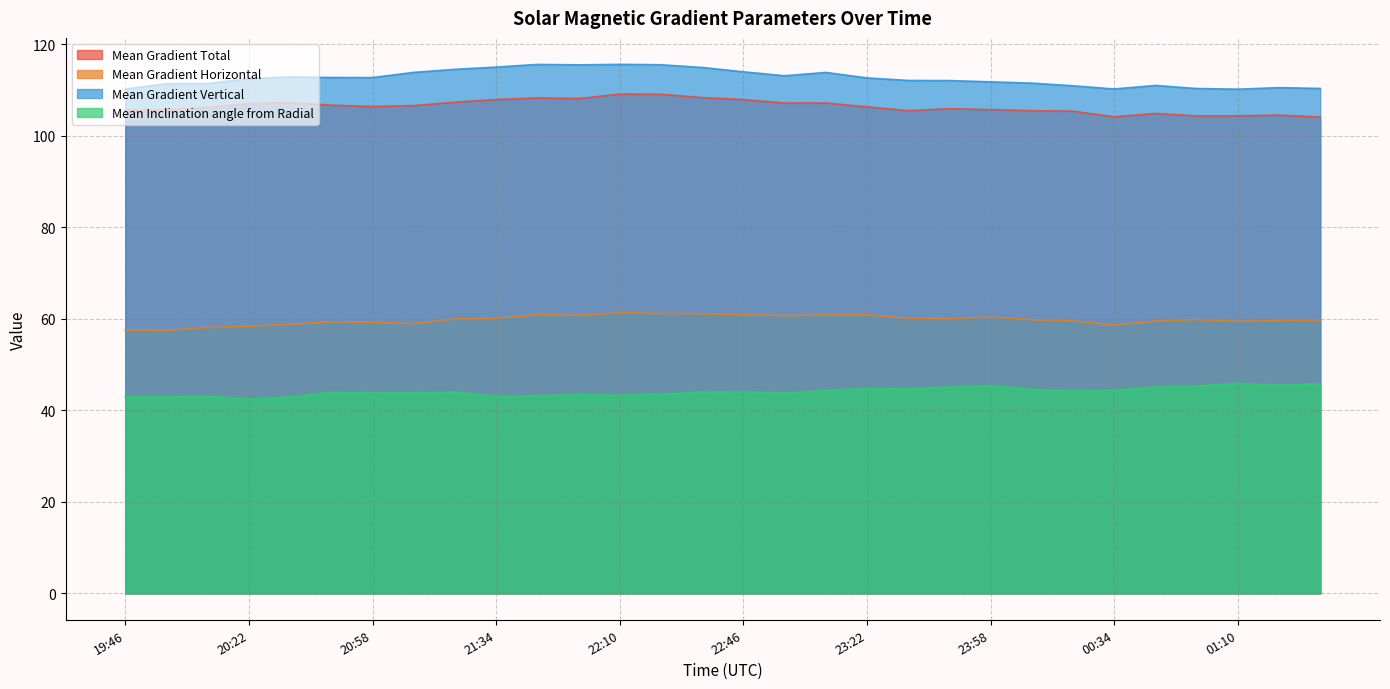

How many series are shown in this chart?

4